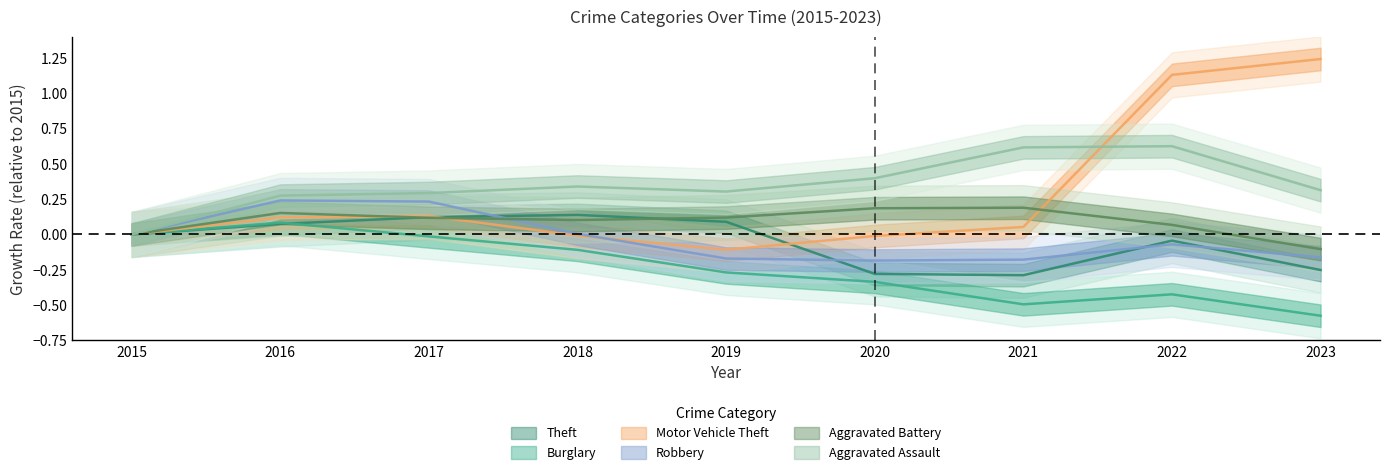

What is the maximum value shown in the chart?

1.2